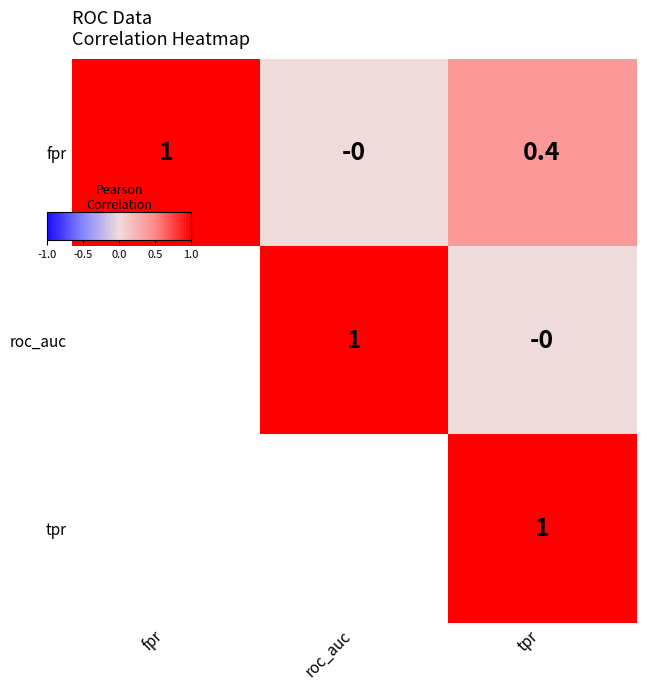

How many series are shown in this chart?

3